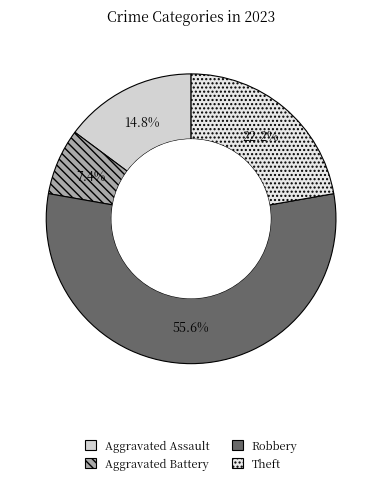

To the nearest percent, what is the difference between the largest and smallest slice percentages?

48%